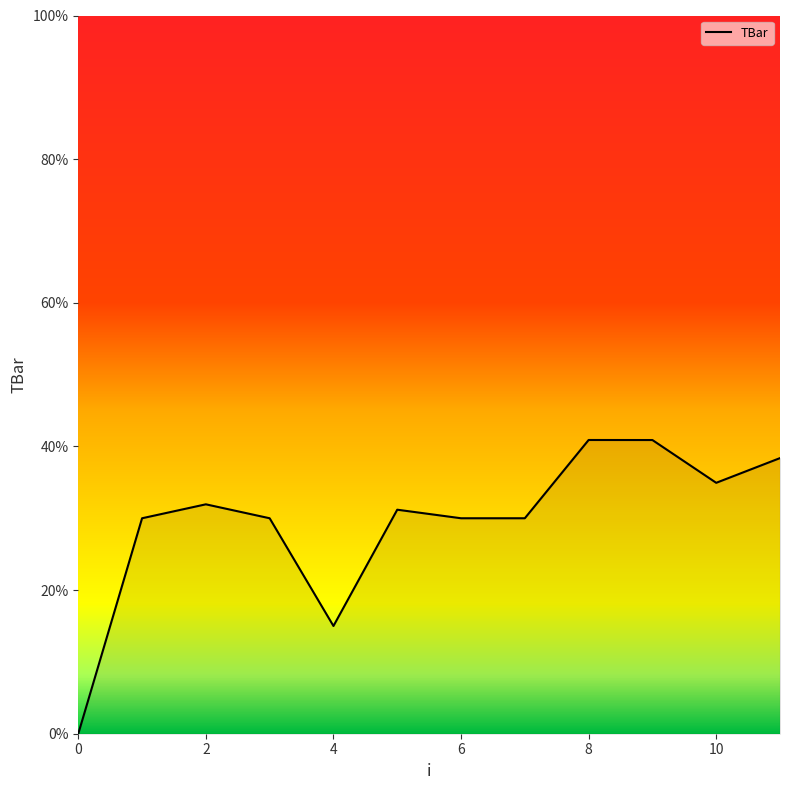

What is the greatest value displayed?

40.9